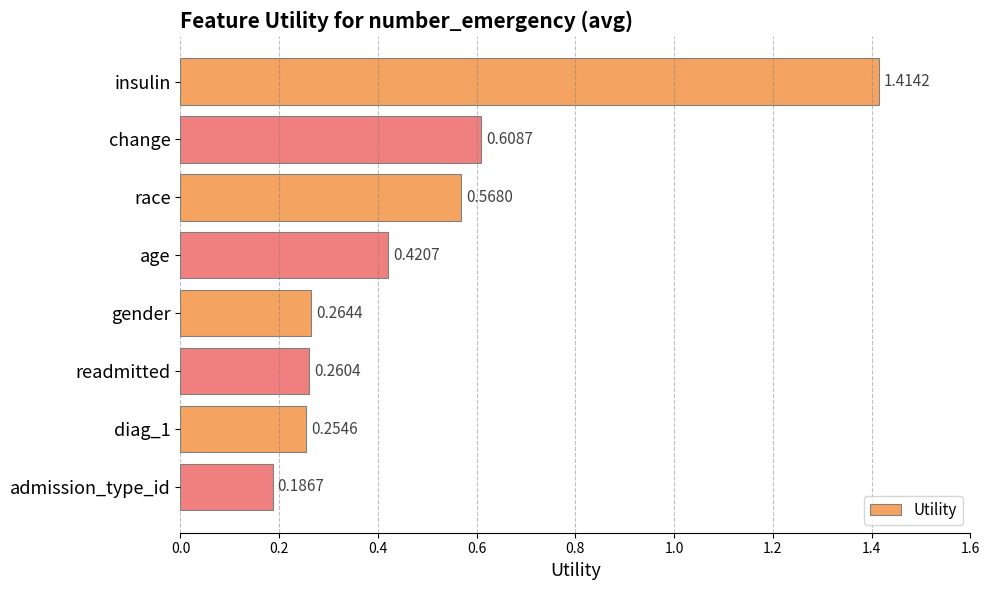

List the labels in order of value, largest first.

insulin, change, race, age, gender, readmitted, diag_1, admission_type_id